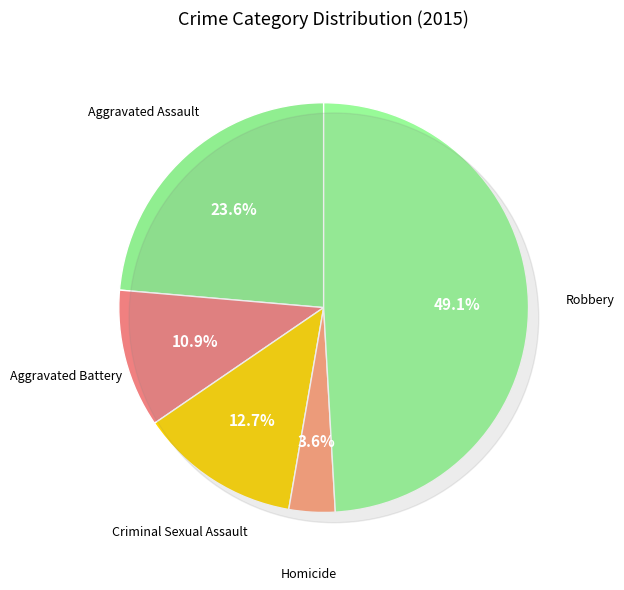

Is it true that Robbery is 55% of the pie?

False